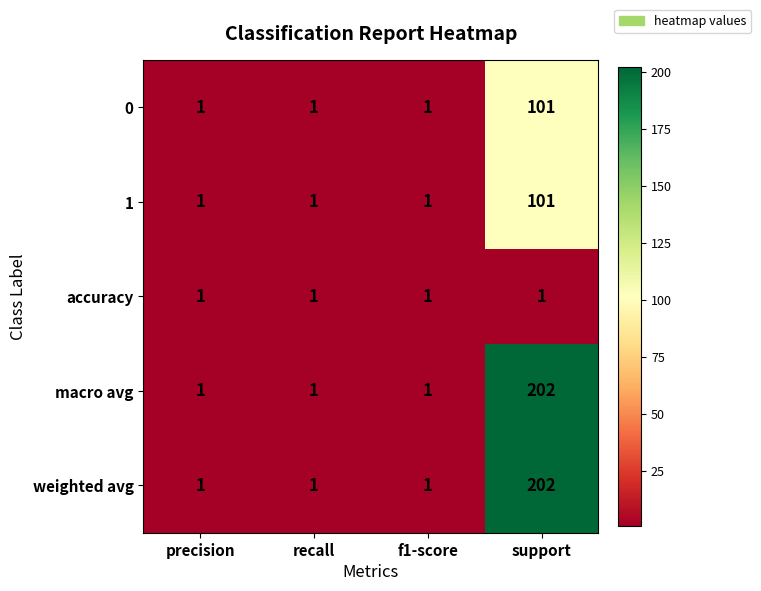

What is the difference between the maximum and minimum values in the 1 series?

100